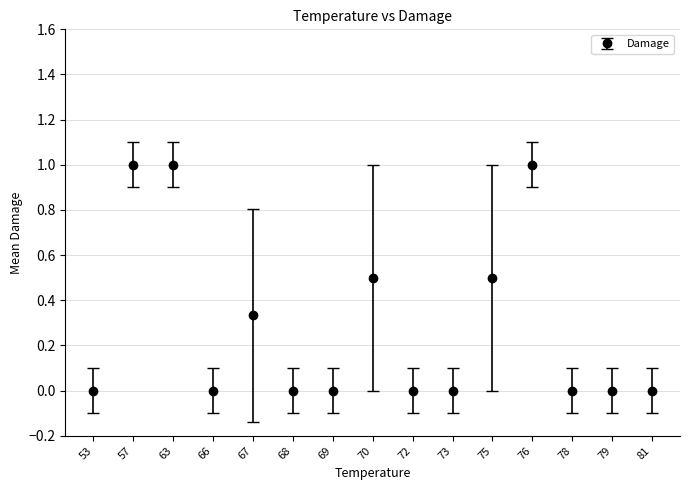

Count the number of data series in this chart.

1